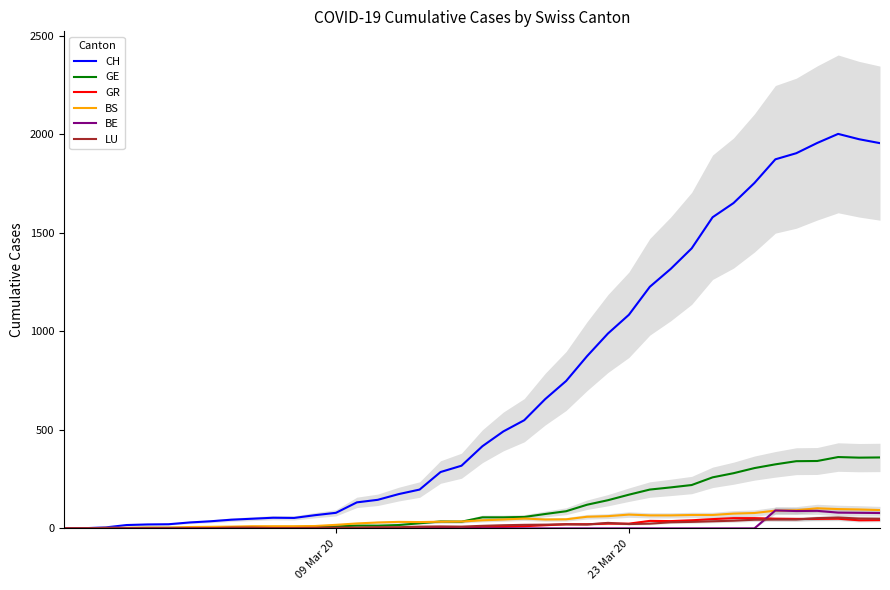

What is the sum of all GE values?

4522